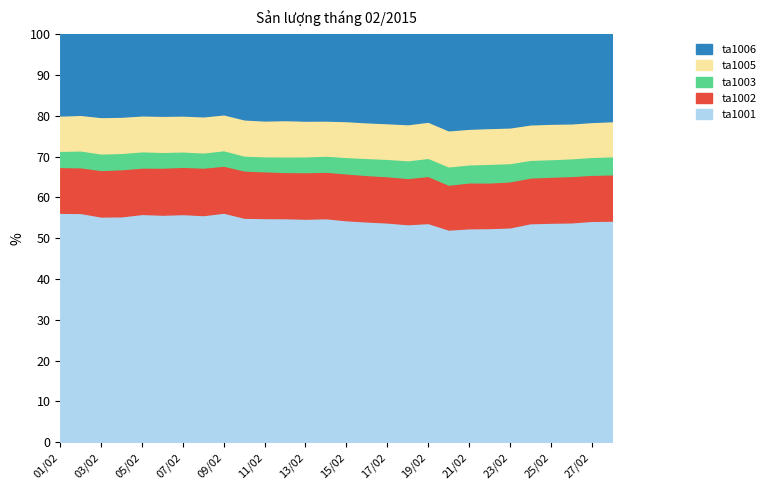

Where is ta1003 nearest to the value 1928?

25/02